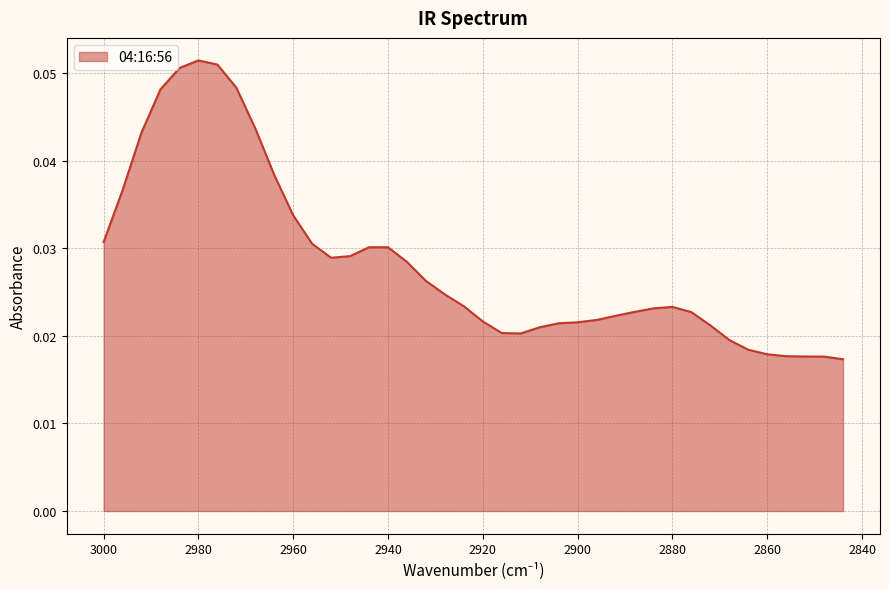

True or false: the data shows 0.0 at 2972.

True